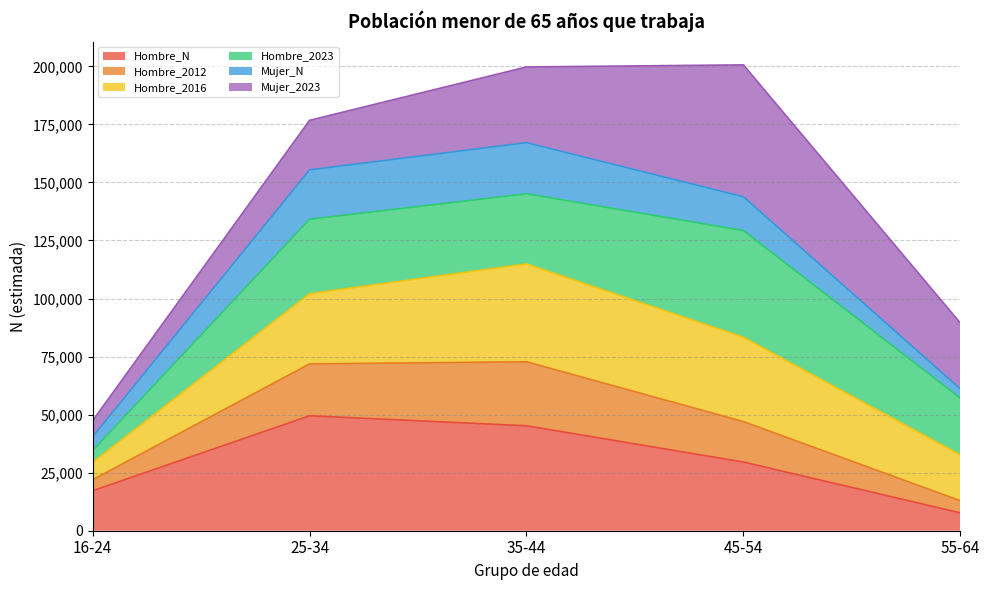

Between 35-44 and 45-54, which is larger?

35-44